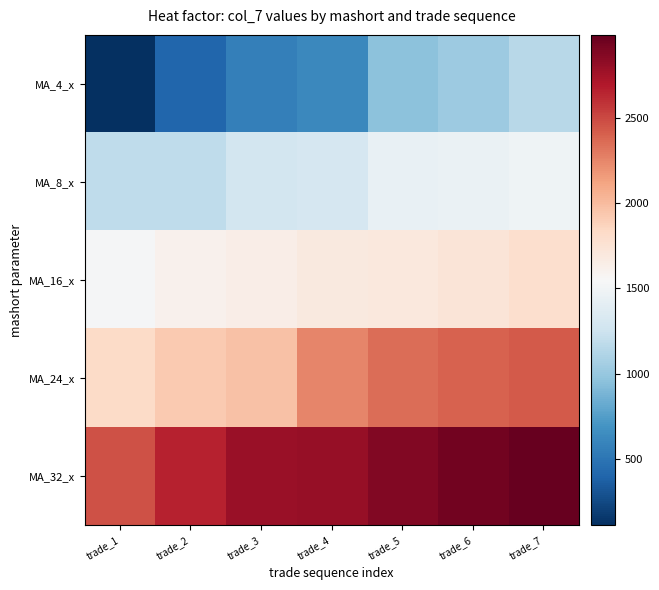

Rank the series at trade_6 from lowest to highest value.

MA_4_x, MA_8_x, MA_16_x, MA_24_x, MA_32_x